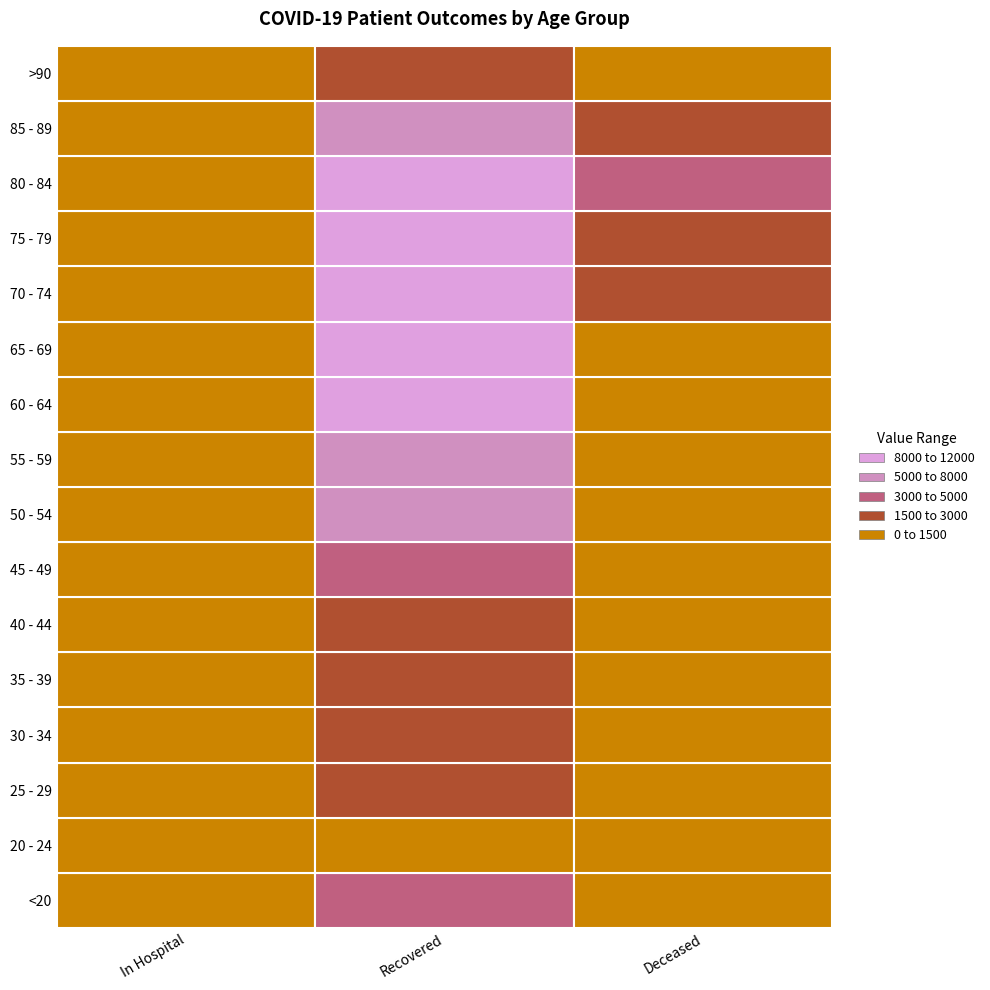

Reading left to right, extract all data points from this chart.

<20: 0=68	1=3739	2=12
20 - 24: 0=4	1=1049	2=3
25 - 29: 0=14	1=1800	2=3
30 - 34: 0=10	1=2496	2=15
35 - 39: 0=11	1=2553	2=16
40 - 44: 0=14	1=2813	2=22
45 - 49: 0=13	1=4087	2=41
50 - 54: 0=39	1=6281	2=113
55 - 59: 0=40	1=7648	2=198
60 - 64: 0=37	1=8152	2=384
65 - 69: 0=61	1=8377	2=762
70 - 74: 0=81	1=10012	2=1541
75 - 79: 0=113	1=9794	2=2599
80 - 84: 0=89	1=8254	2=3009
85 - 89: 0=78	1=5472	2=2289
>90: 0=41	1=2548	2=1050